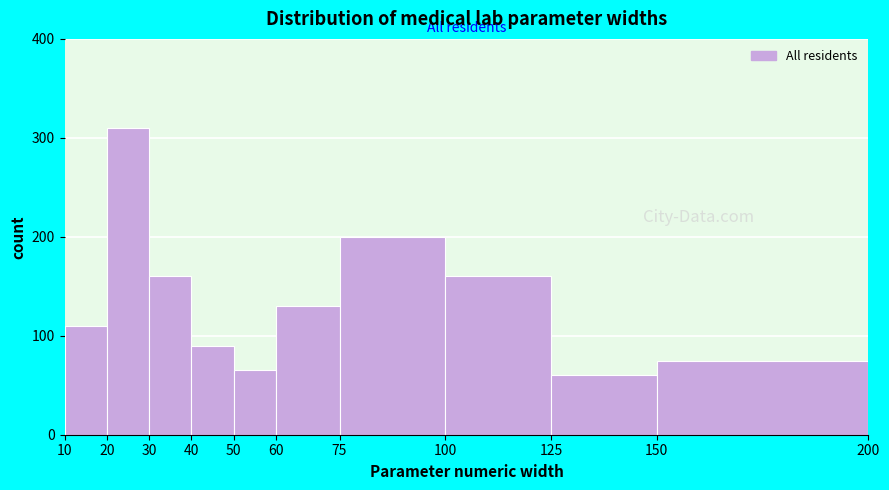

Reading left to right, transcribe this chart: for each bar, give the range it covers on the x-axis and its height. The values are not printed on the chart, so give them approximately, as read against the axis.

10 to 20: 110
20 to 30: 310
30 to 40: 160
40 to 50: 90
50 to 60: 70
60 to 75: 130
75 to 100: 200
100 to 125: 160
125 to 150: 60
150 to 200: 80